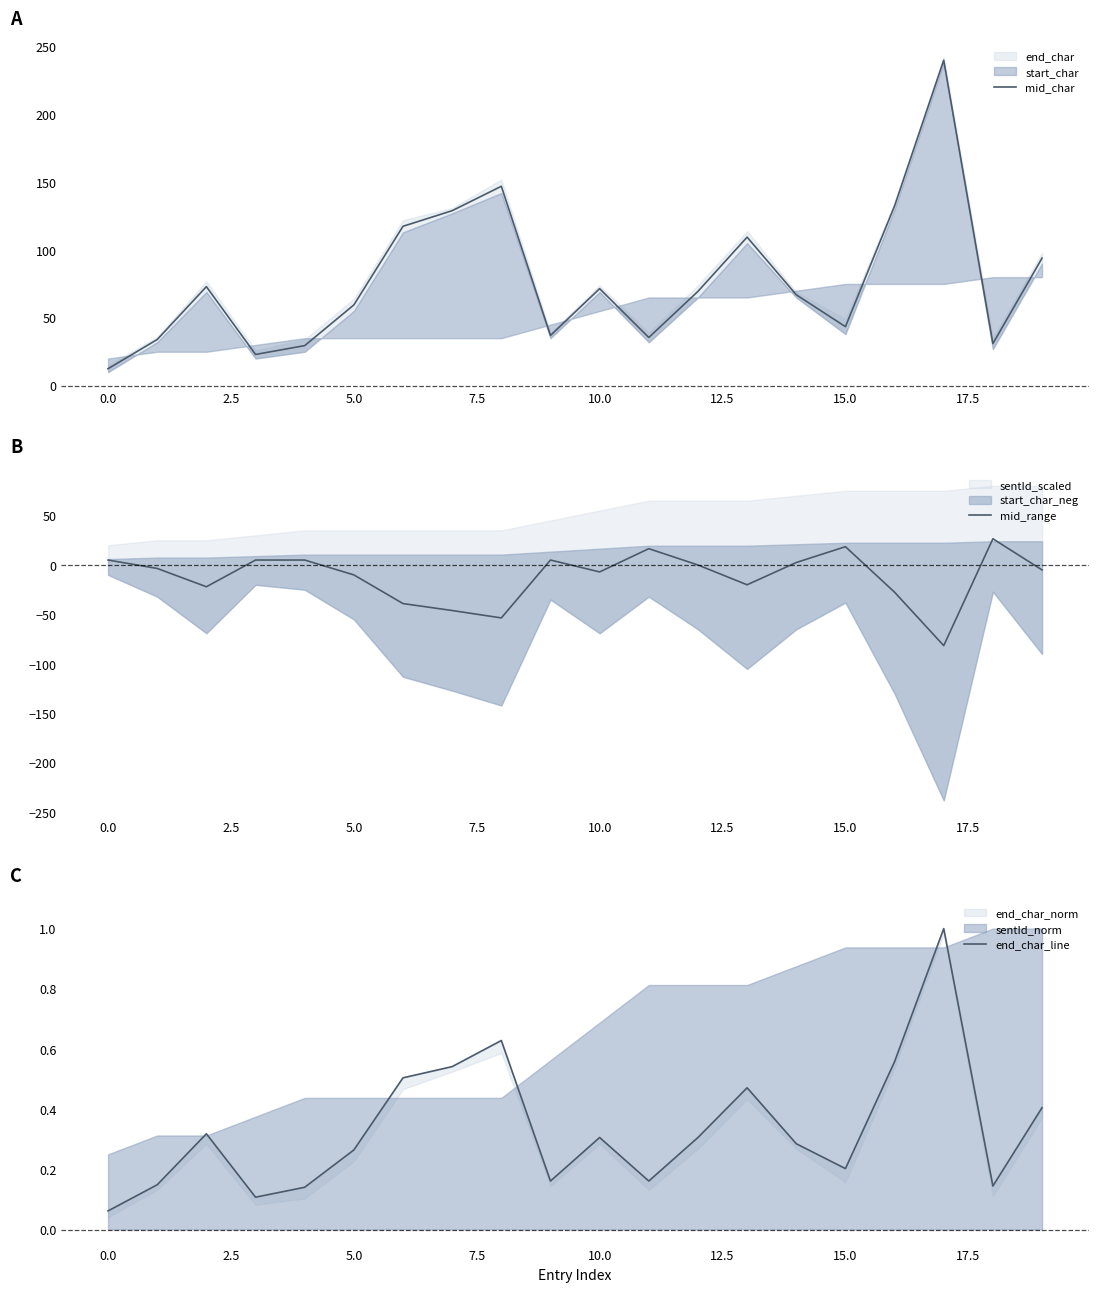

What is the lowest value of the end_char_line series?

0.1